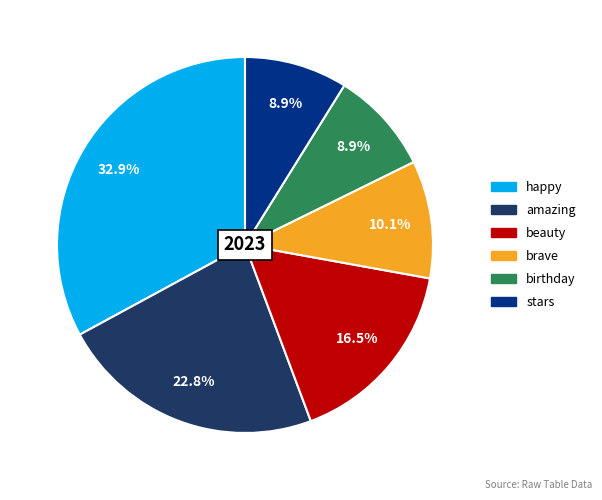

Which category has the biggest portion of the pie?

happy